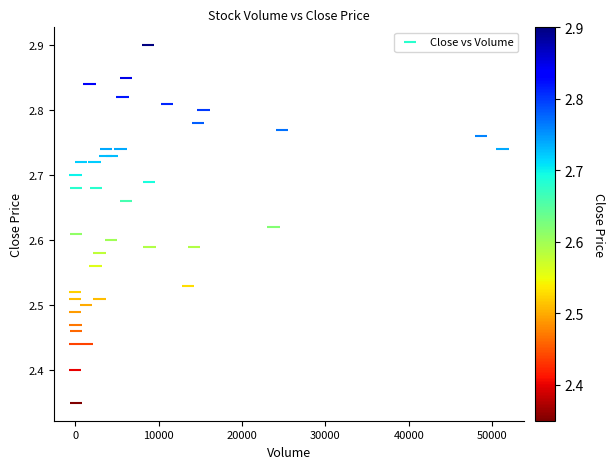

What is the range of X values (max minus min)?

51227.0